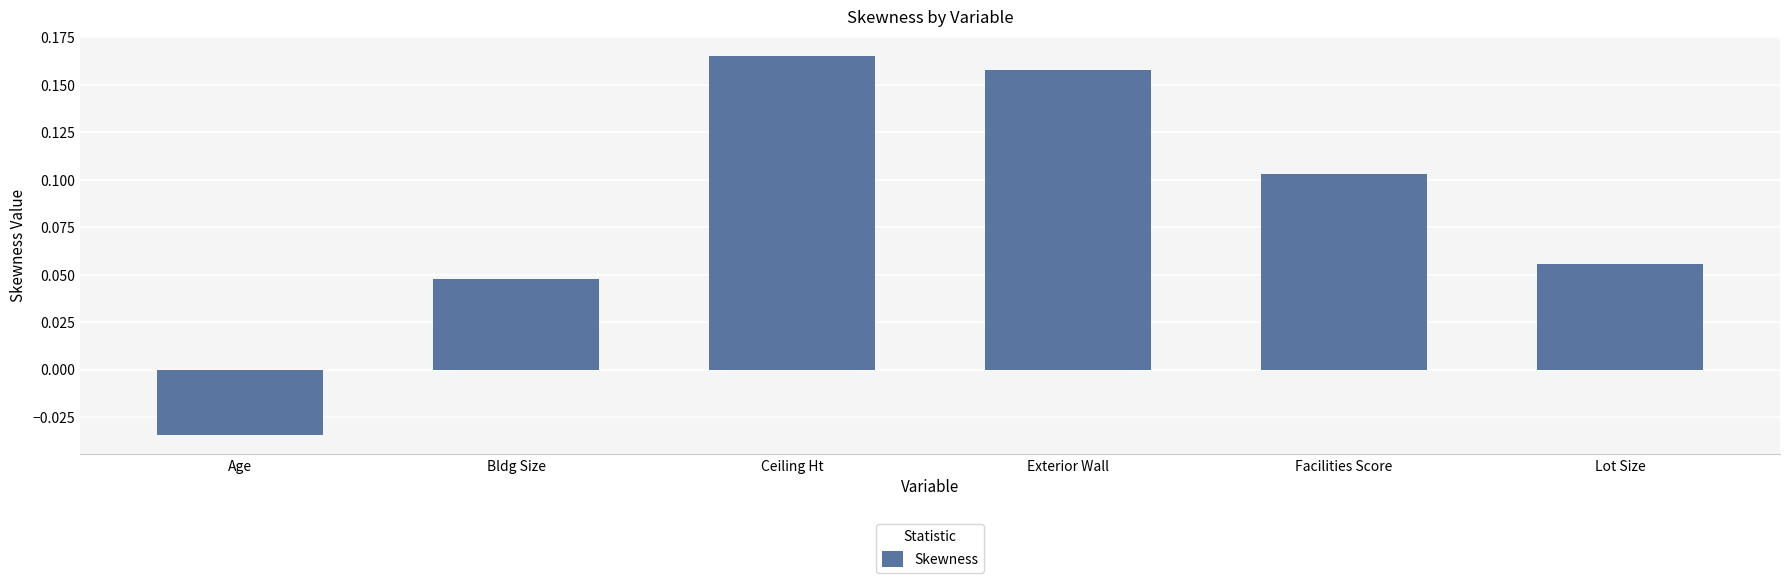

What is the change in value from Age to Lot Size?

+0.1